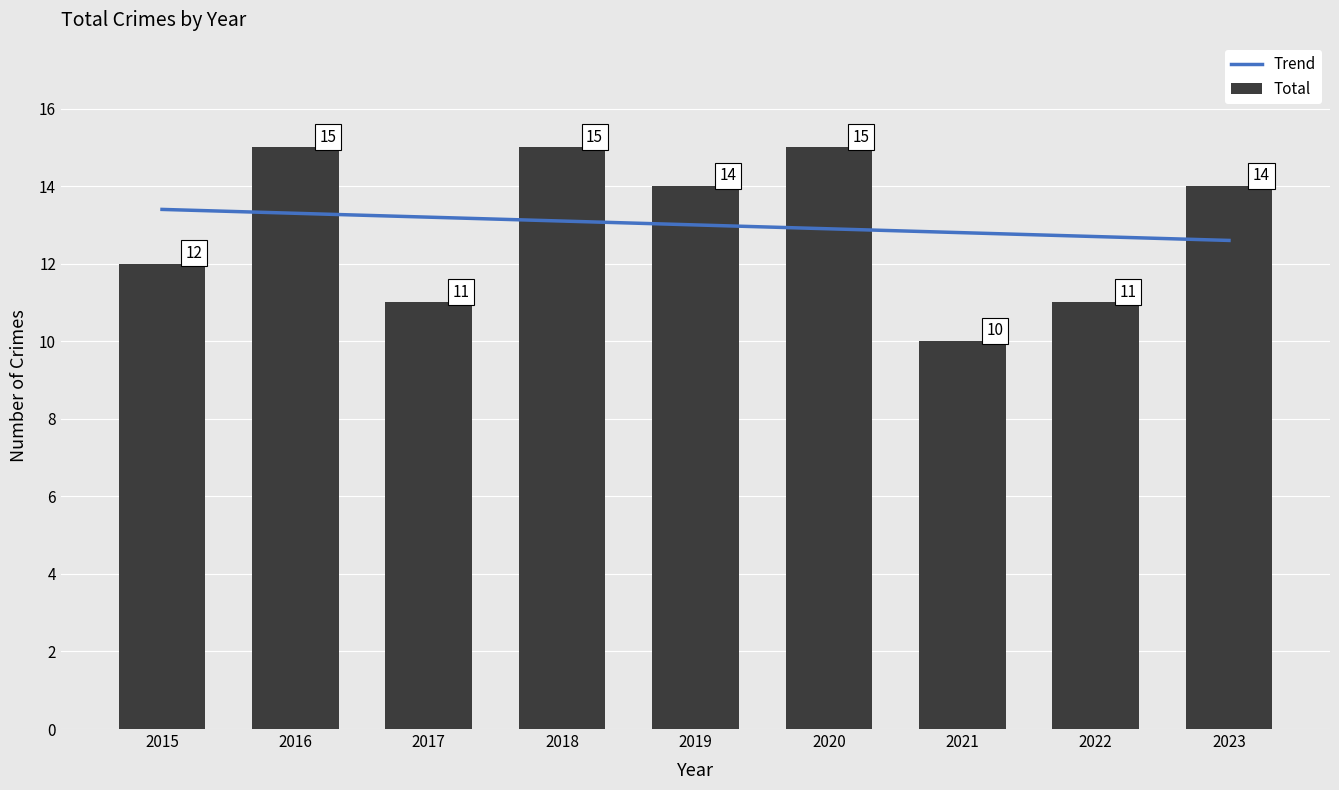

True or false: the data shows 6 at 2016.

False